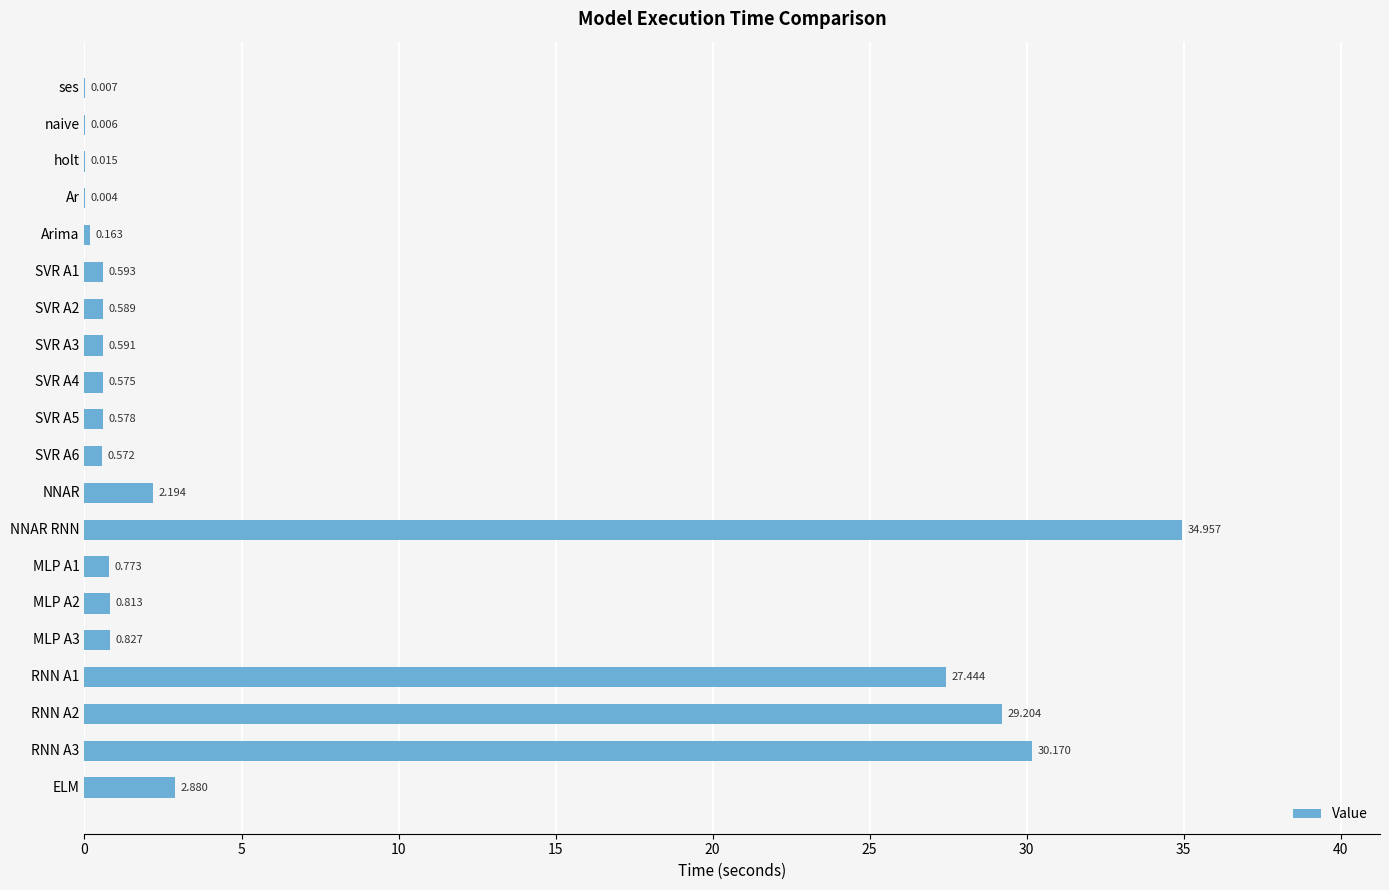

Which label corresponds to the largest value in the chart?

NNAR RNN